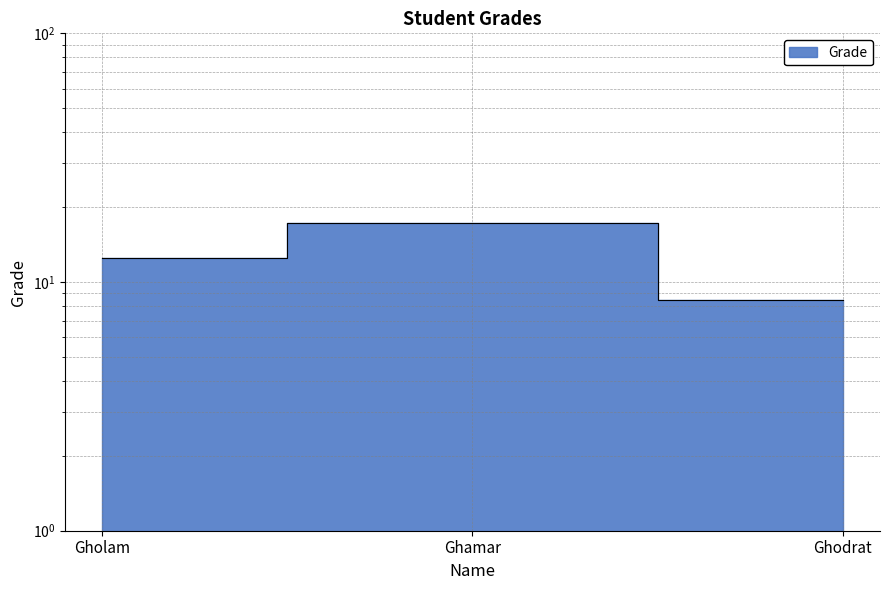

Which has a higher value, Ghamar or Ghodrat?

Ghamar